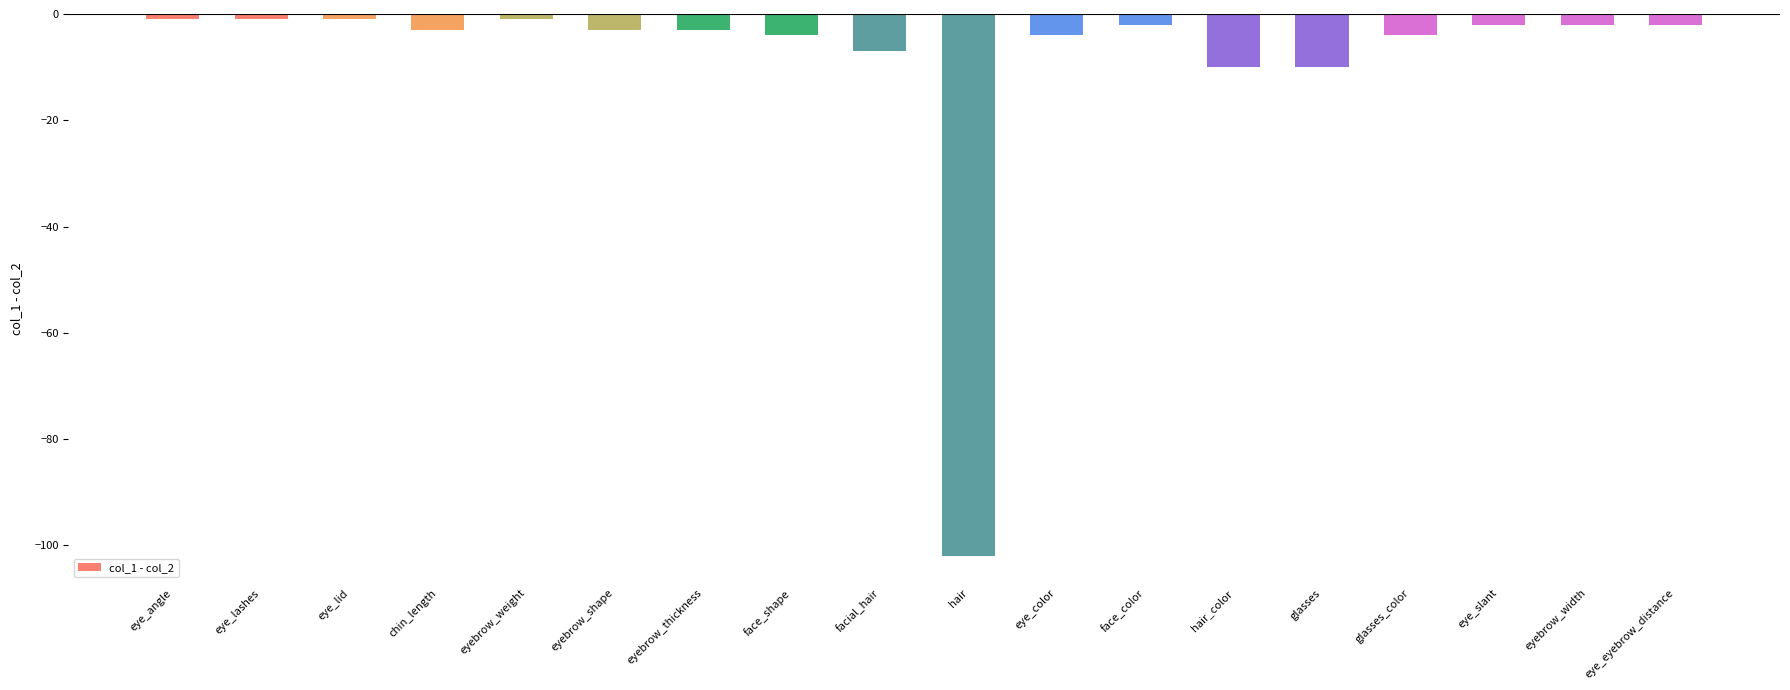

True or false: the data shows -4 at face_shape.

True